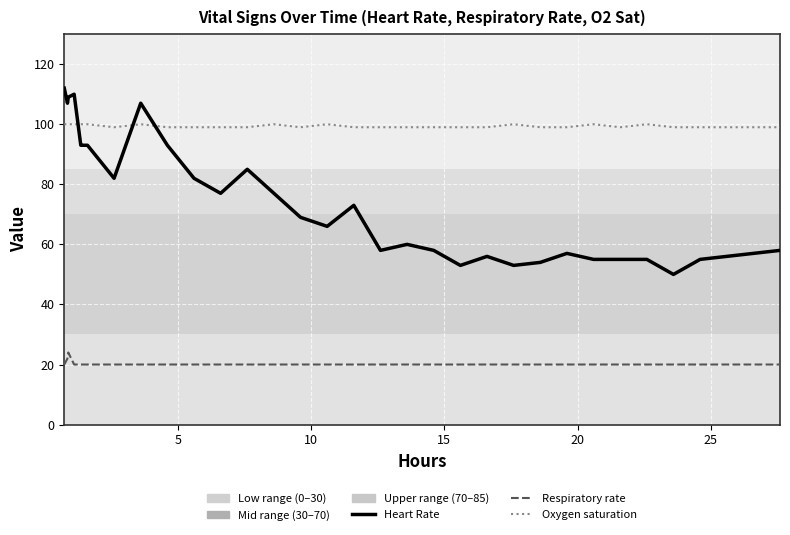

Count the Oxygen saturation values in the range 99 to 100.

33